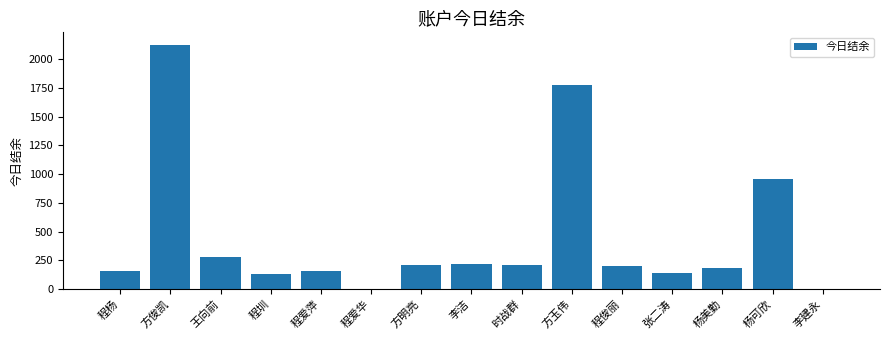

Approximately how many times larger is the value at 程杨 compared to 程圳?

1.2